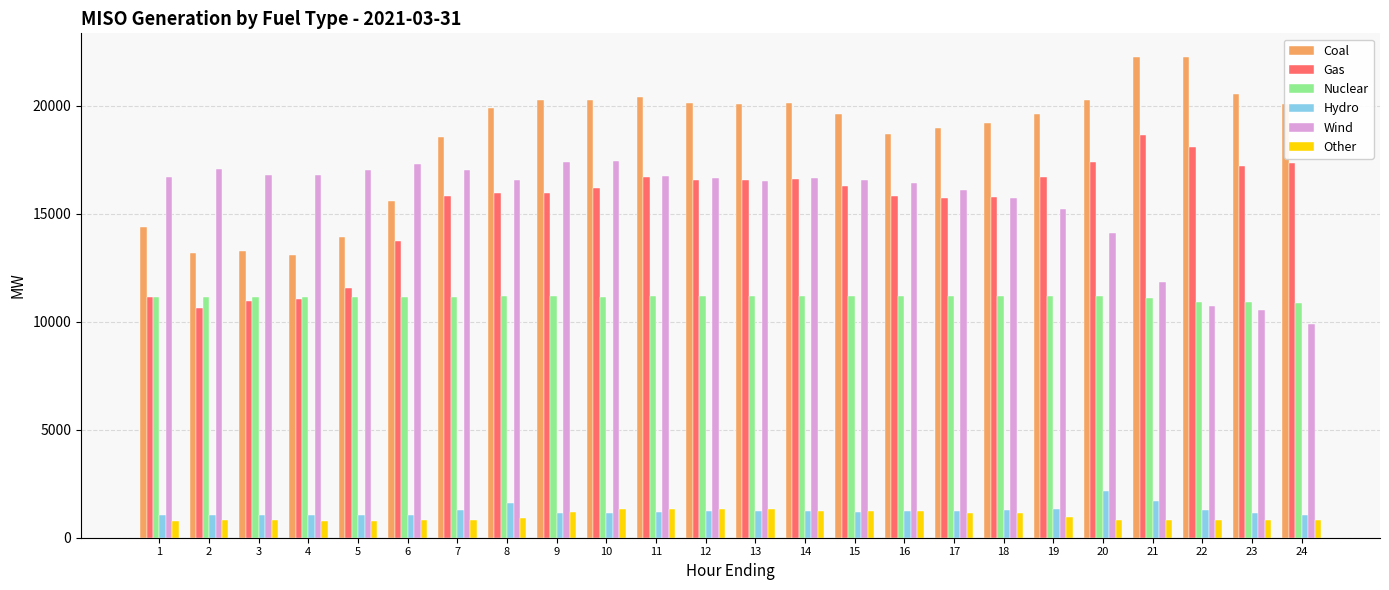

What is the lowest value of the Nuclear series?

10885.8